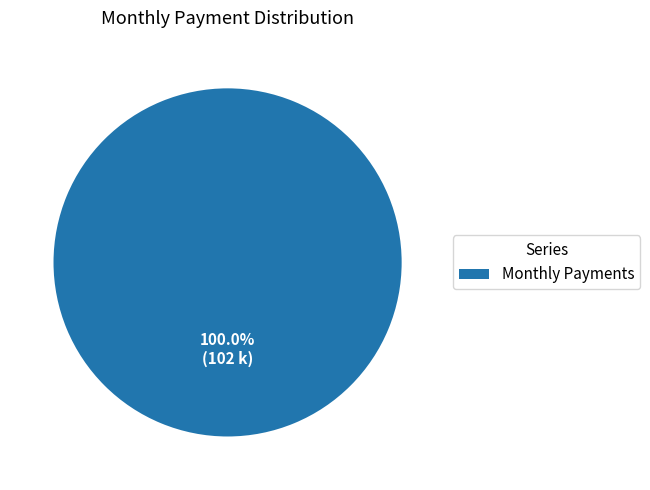

Rank the categories by value from highest to lowest.

Monthly Payments